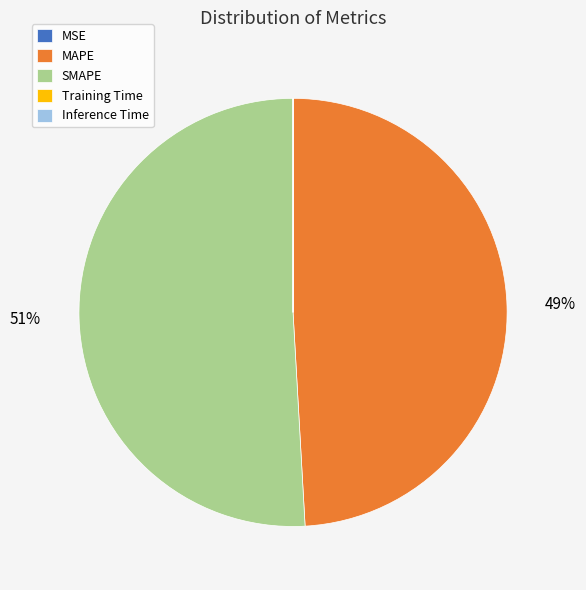

Does any single category account for the majority?

Yes